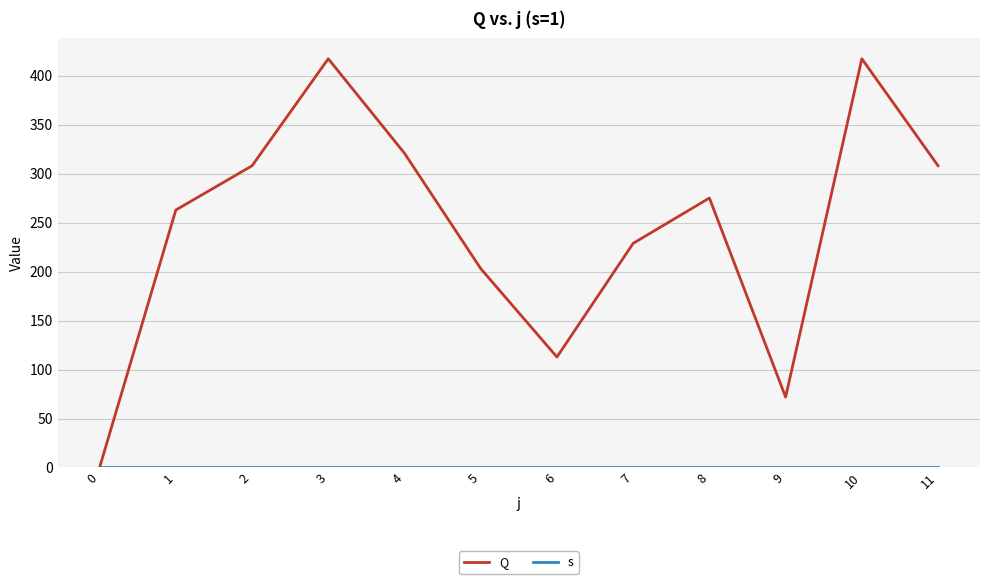

True or false: Q has a value of 123.2 at 8.

False